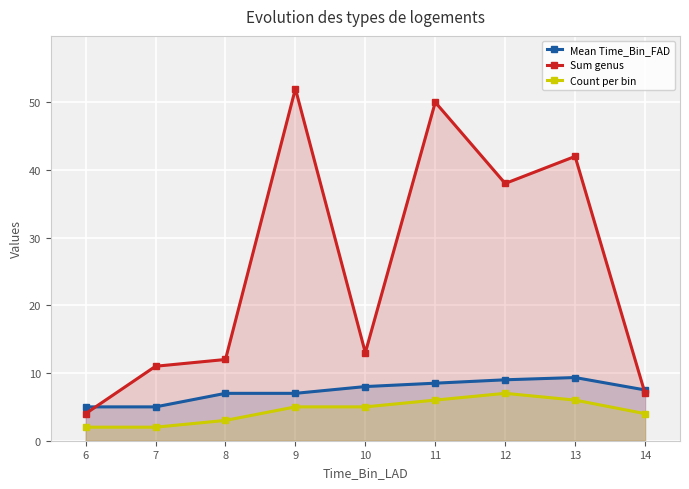

Reading right to left, extract all data points from this chart.

Mean Time_Bin_FAD: 14=7.5	13=9.3	12=9.0	11=8.5	10=8.0	9=7.0	8=7.0	7=5.0	6=5.0
Sum genus: 14=7.0	13=42.0	12=38.0	11=50.0	10=13.0	9=52.0	8=12.0	7=11.0	6=4.0
Count per bin: 14=4.0	13=6.0	12=7.0	11=6.0	10=5.0	9=5.0	8=3.0	7=2.0	6=2.0